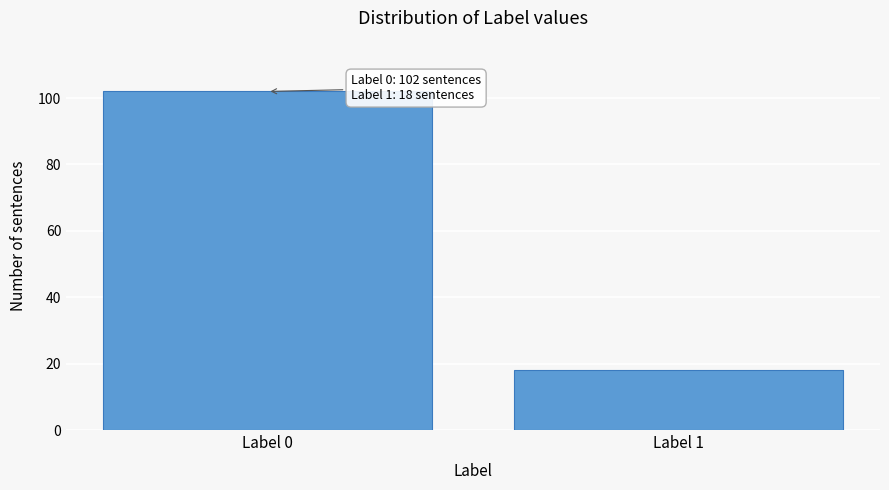

Reading left to right, what are all the values shown in this chart?

102	18